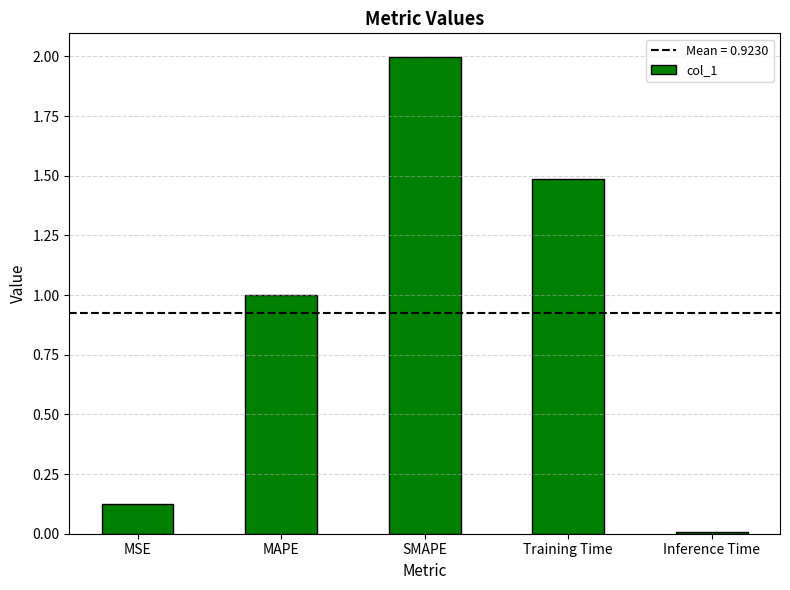

Where is the data nearest to the value 1?

MAPE